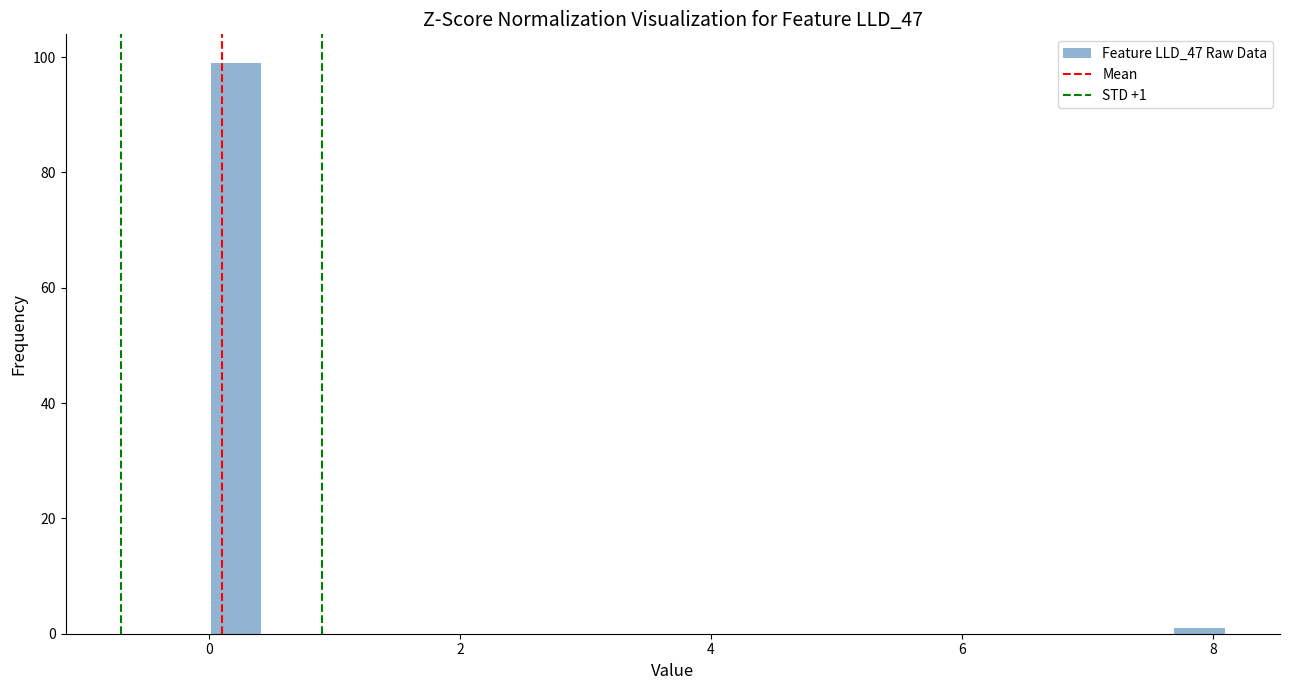

Around what value on the x-axis is the tallest bar? Give the approximate position of its centre, as read against the axis.

0.2